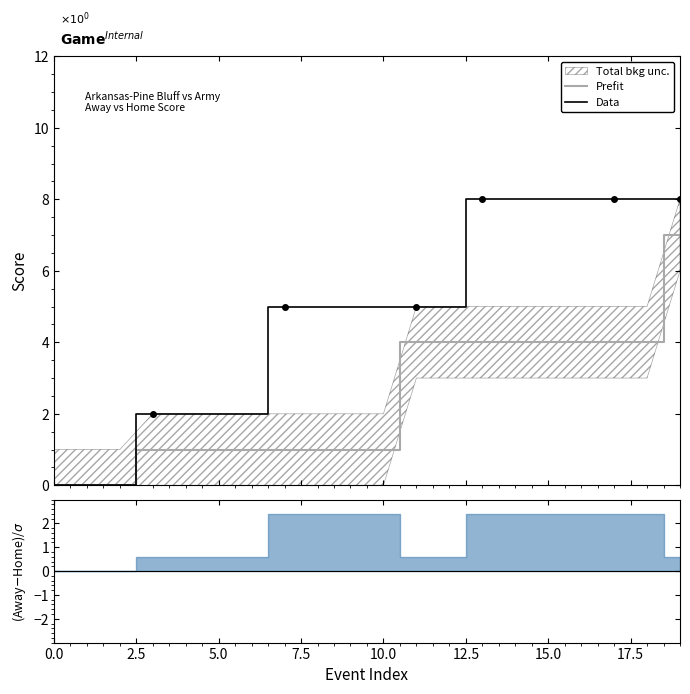

Where does the Data series first go above 5?

13